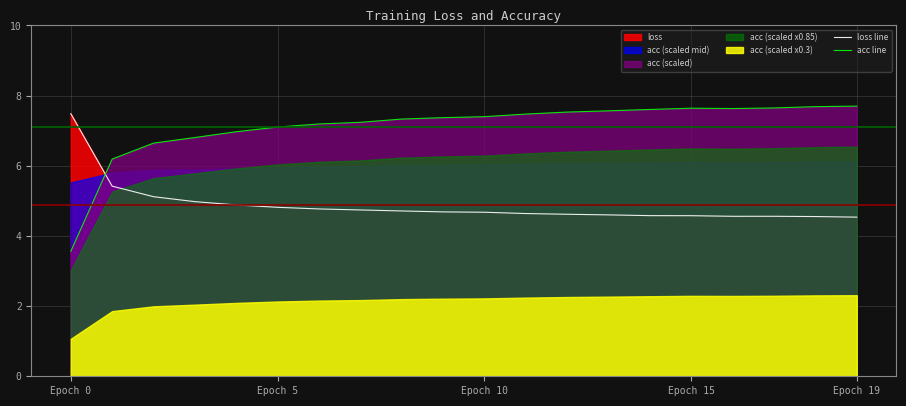

After their last crossing, which series has the higher values: acc line or loss line?

acc line